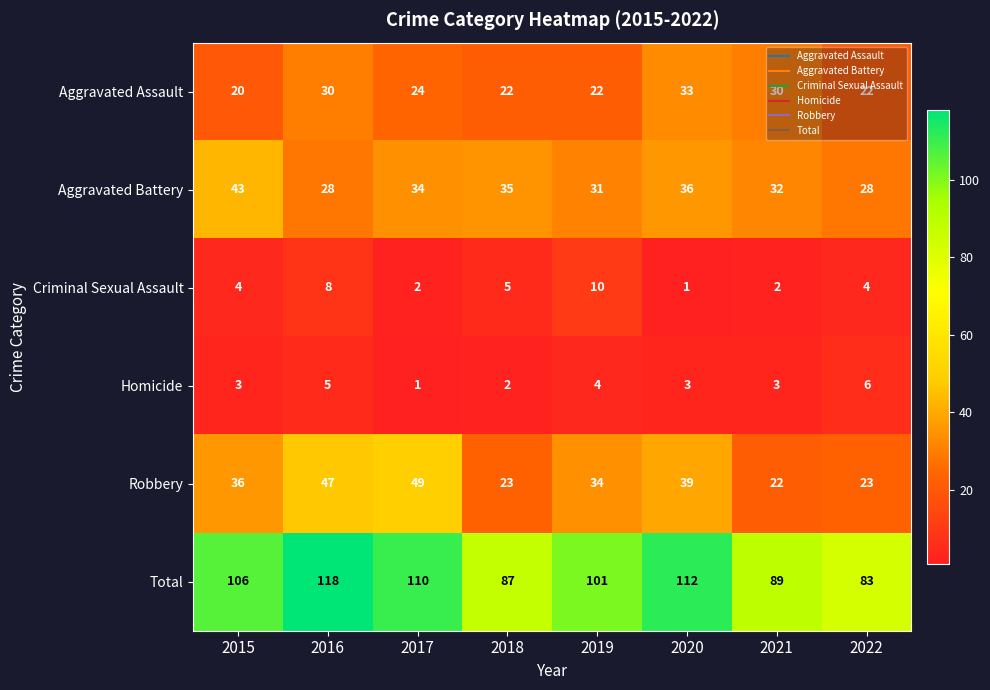

What is the difference between the highest and lowest values at 2022?

79